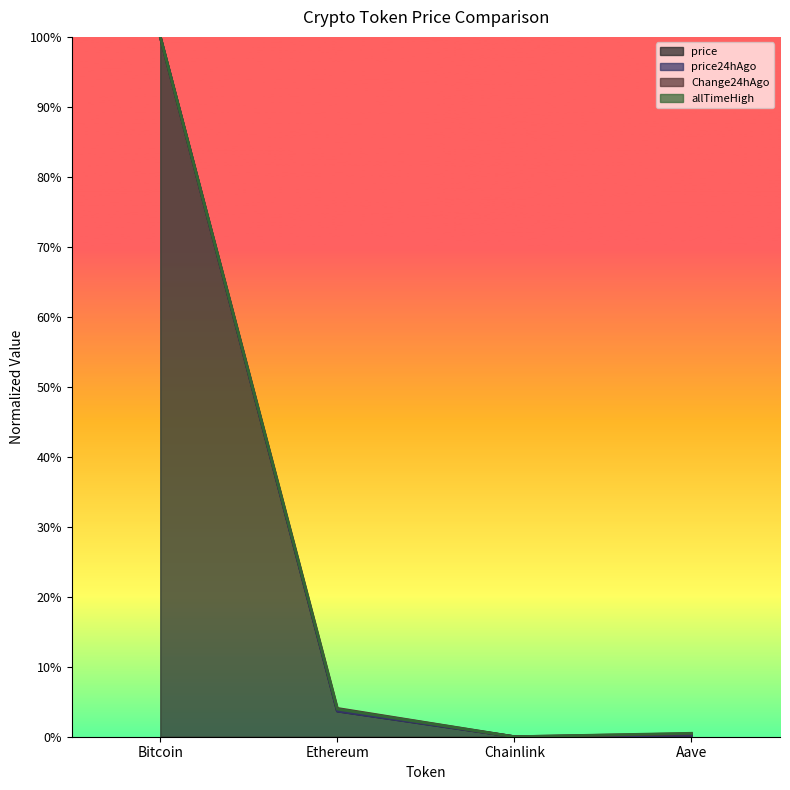

How many lines are shown in the chart?

4